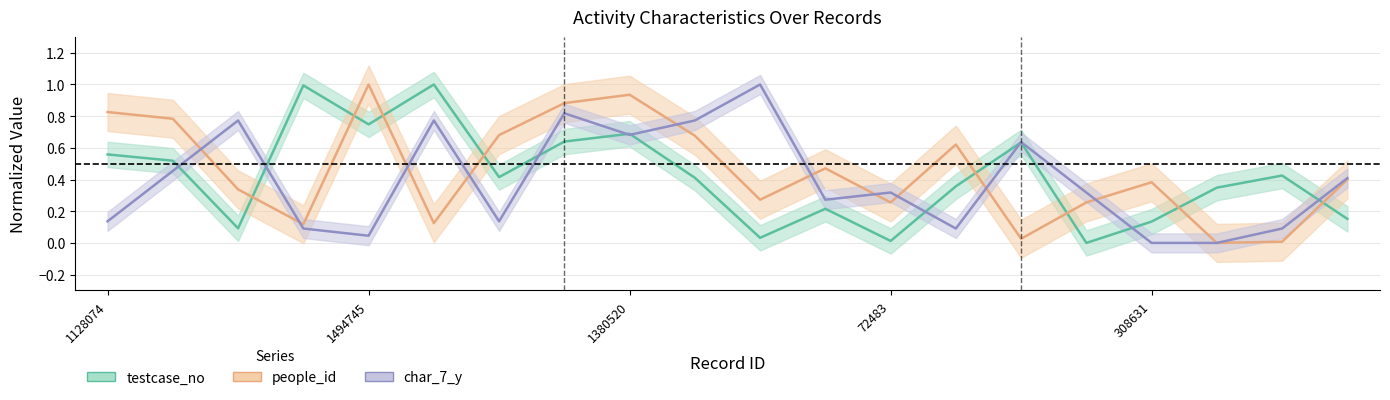

The value of people_id at 1981624 is 0.2. True or false?

False